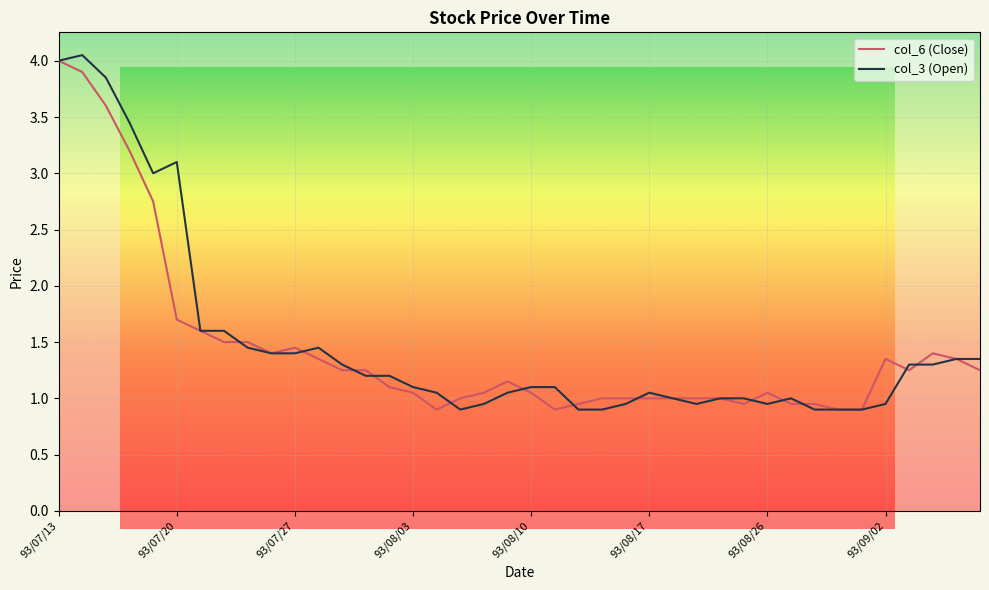

At how many categories does at least one series exceed 2?

6